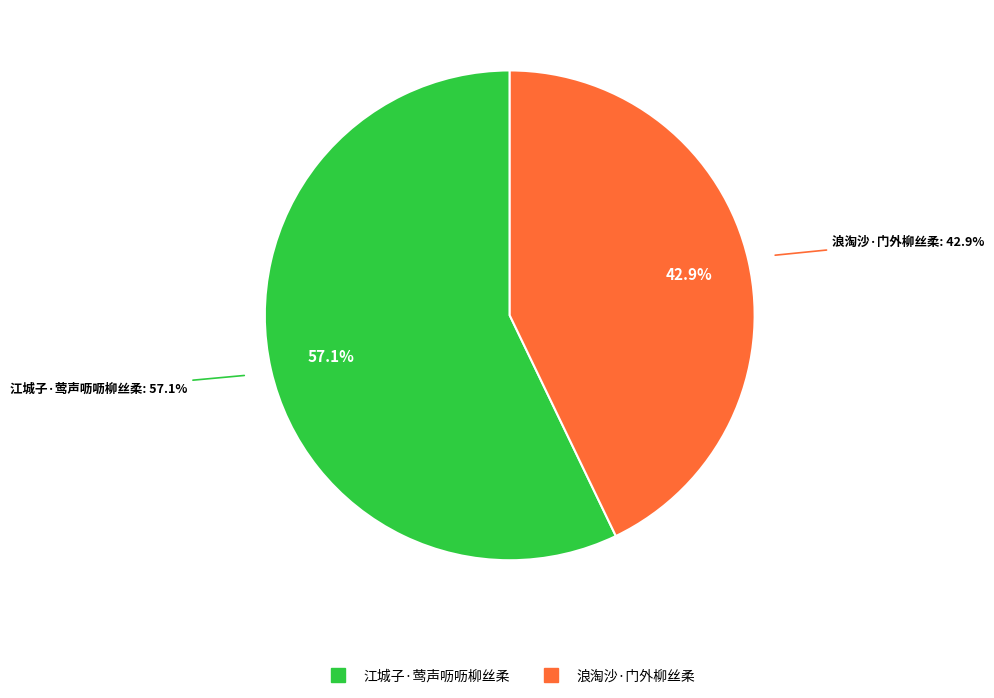

Rank the categories by value from highest to lowest.

江城子·莺声呖呖柳丝柔, 浪淘沙·门外柳丝柔